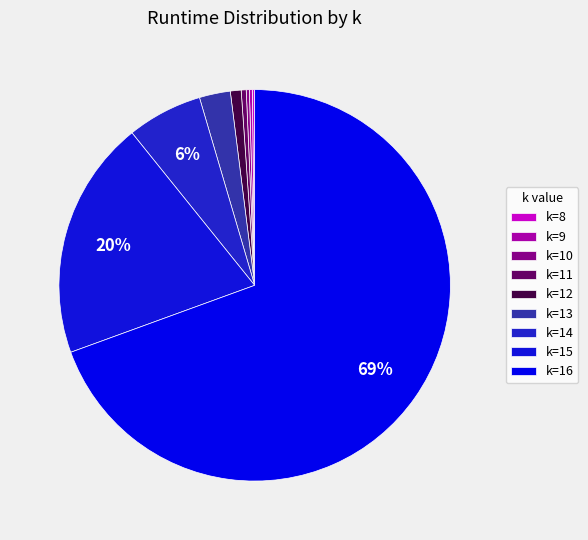

Rank the categories by value from highest to lowest.

k=16, k=15, k=14, k=13, k=12, k=11, k=10, k=9, k=8